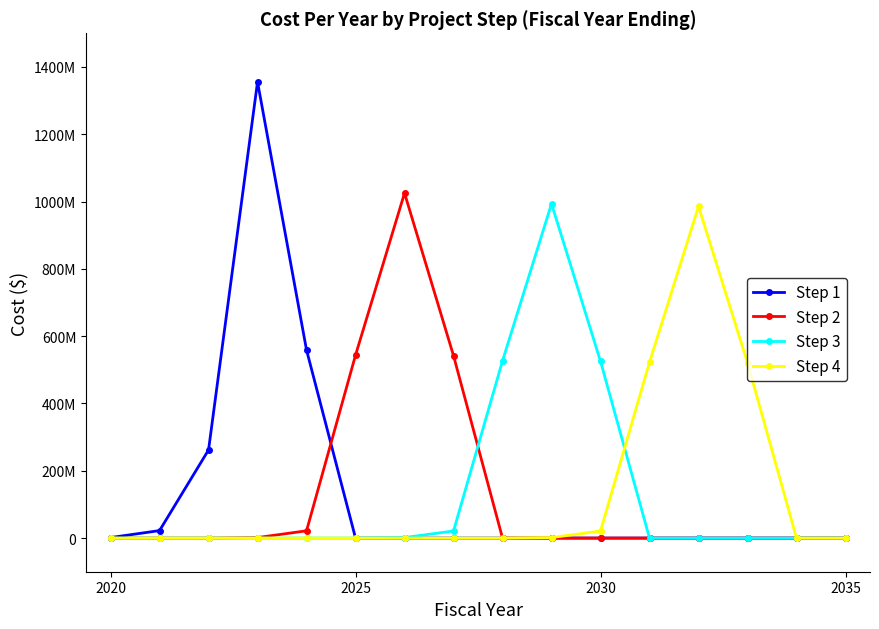

At how many categories does at least one series exceed 455581787?

11